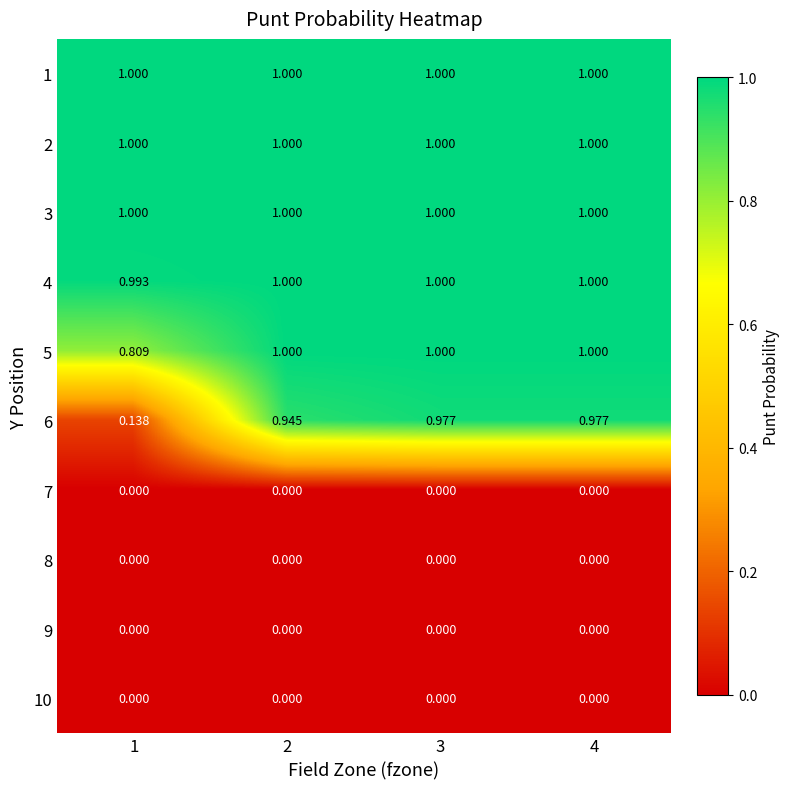

Reading left to right, what are all the values shown in this chart?

1: 1=1.0	2=1.0	3=1.0	4=1.0
2: 1=1.0	2=1.0	3=1.0	4=1.0
3: 1=1.0	2=1.0	3=1.0	4=1.0
4: 1=1.0	2=1.0	3=1.0	4=1.0
5: 1=0.8	2=1.0	3=1.0	4=1.0
6: 1=0.1	2=0.9	3=1.0	4=1.0
7: 1=0.0	2=0.0	3=0.0	4=0.0
8: 1=0.0	2=0.0	3=0.0	4=0.0
9: 1=0.0	2=0.0	3=0.0	4=0.0
10: 1=0.0	2=0.0	3=0.0	4=0.0